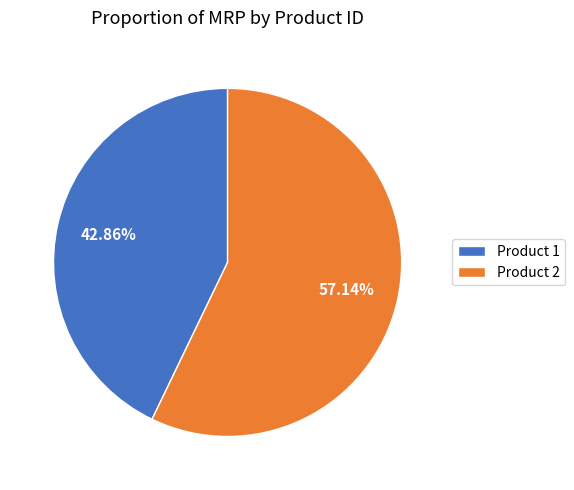

Do Product 2 and Product 1 together represent more than half of the pie?

Yes